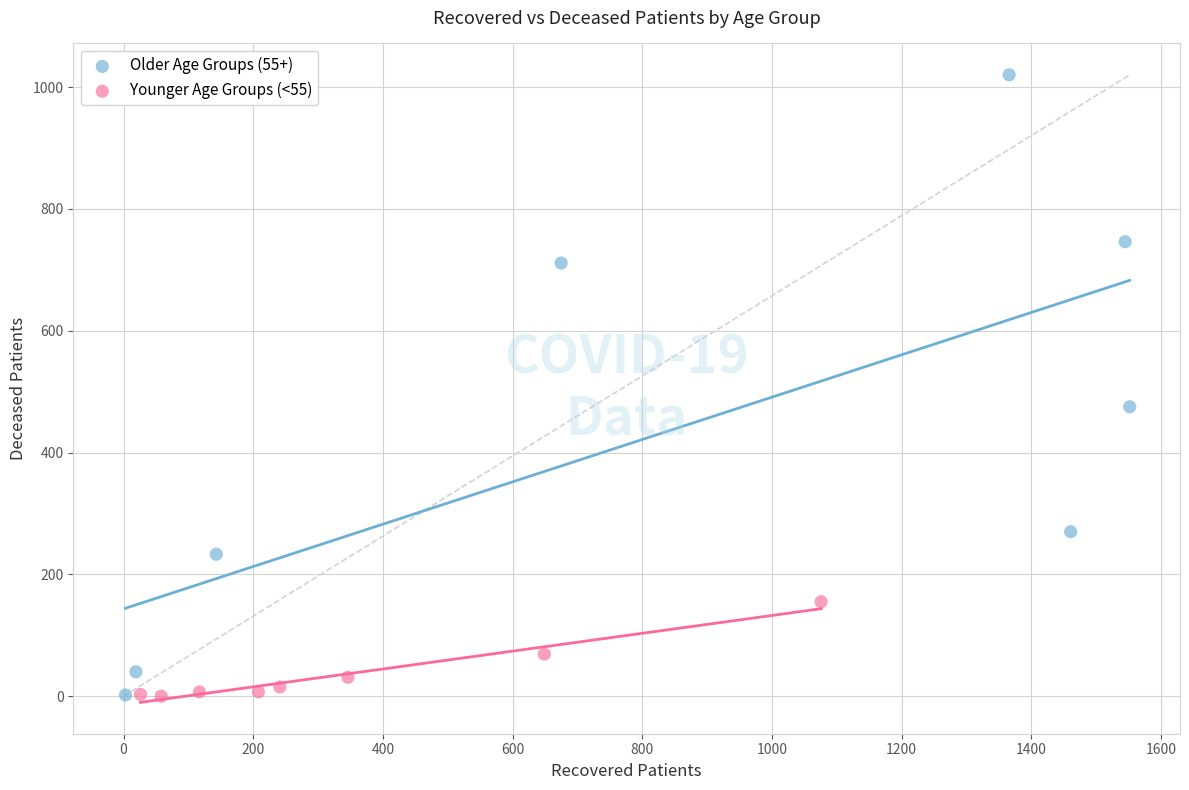

Which series reaches the maximum Y coordinate?

Older Age Groups (55+)